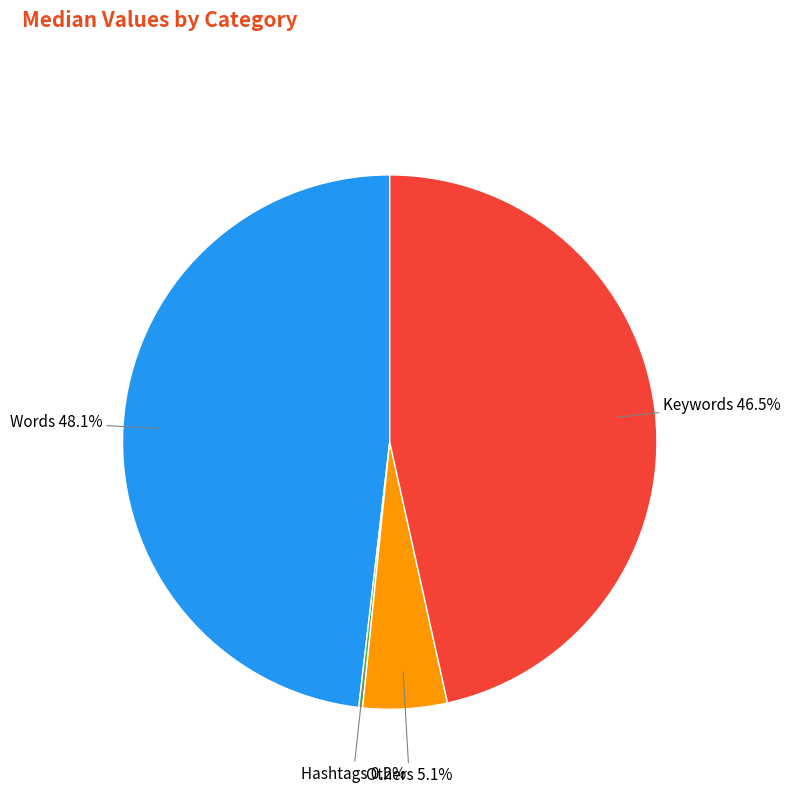

Is there any slice that represents more than half of the pie?

No